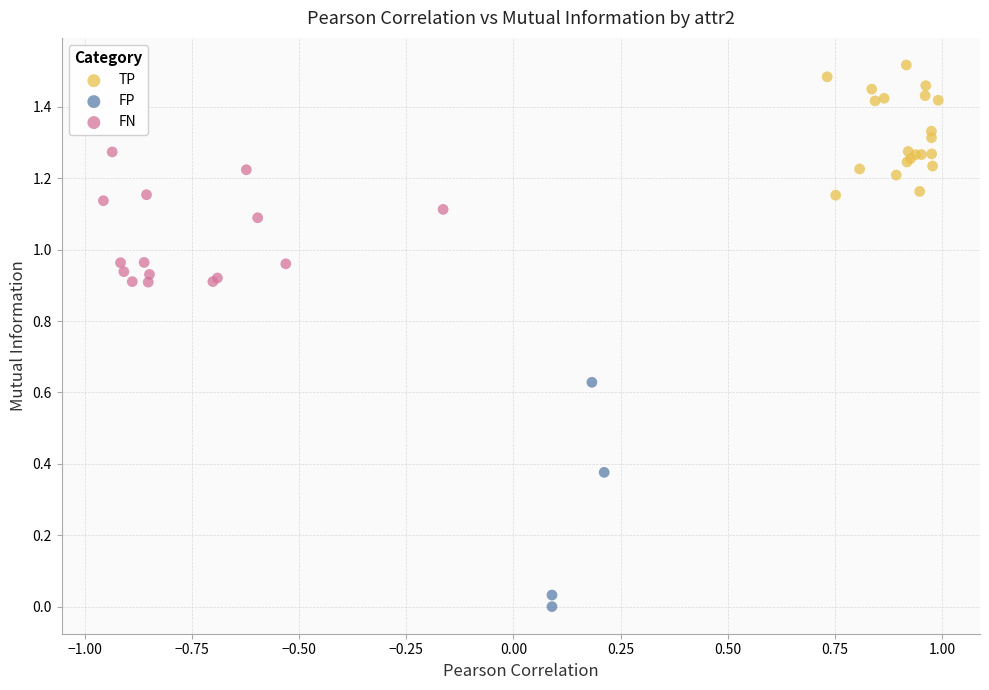

Which series reaches the minimum Y coordinate?

FP